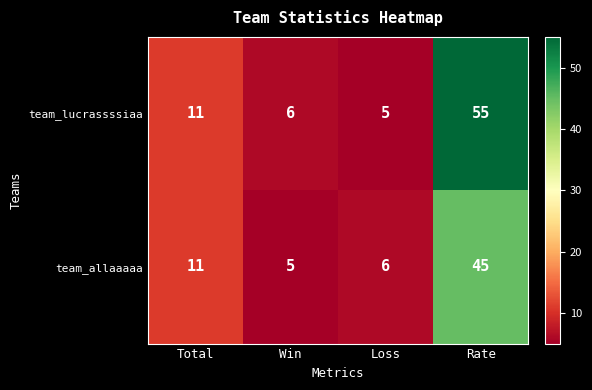

What is the total value across all series at Total?

22